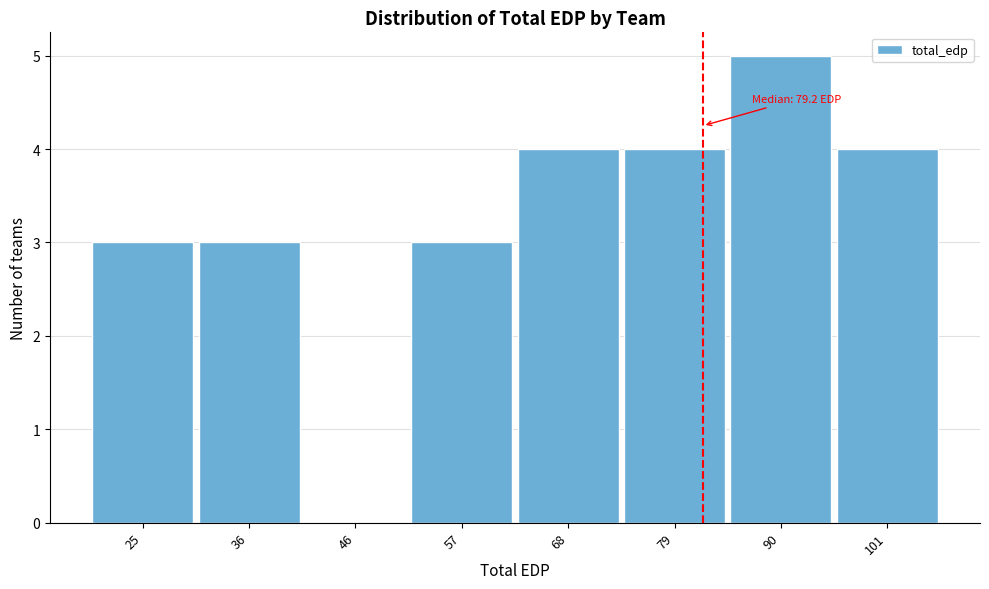

Reading right to left, what are all the values shown in this chart?

101=4	90=5	79=4	68=4	57=3	46=0	36=3	25=3